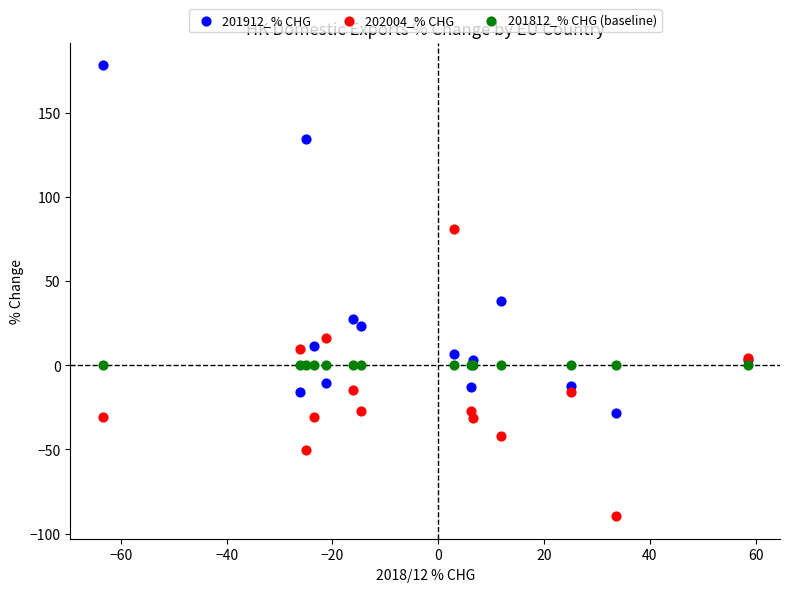

What are all the series names shown in the legend?

201912_% CHG, 202004_% CHG, 201812_% CHG (baseline)